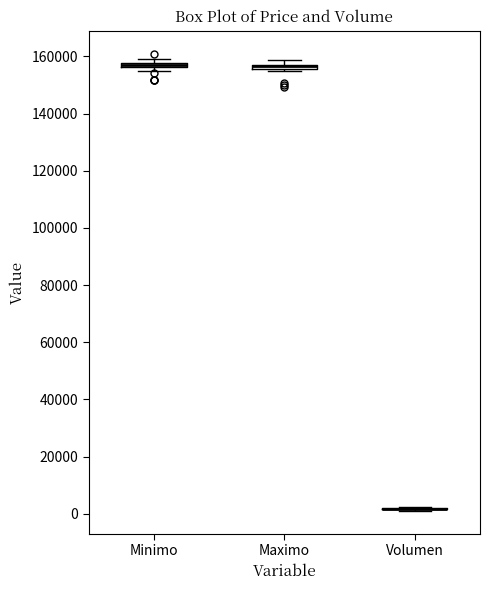

Where is the upper edge of the box for Minimo on the y-axis? The values are not printed on the chart, so give them approximately, as read against the axis.

158000